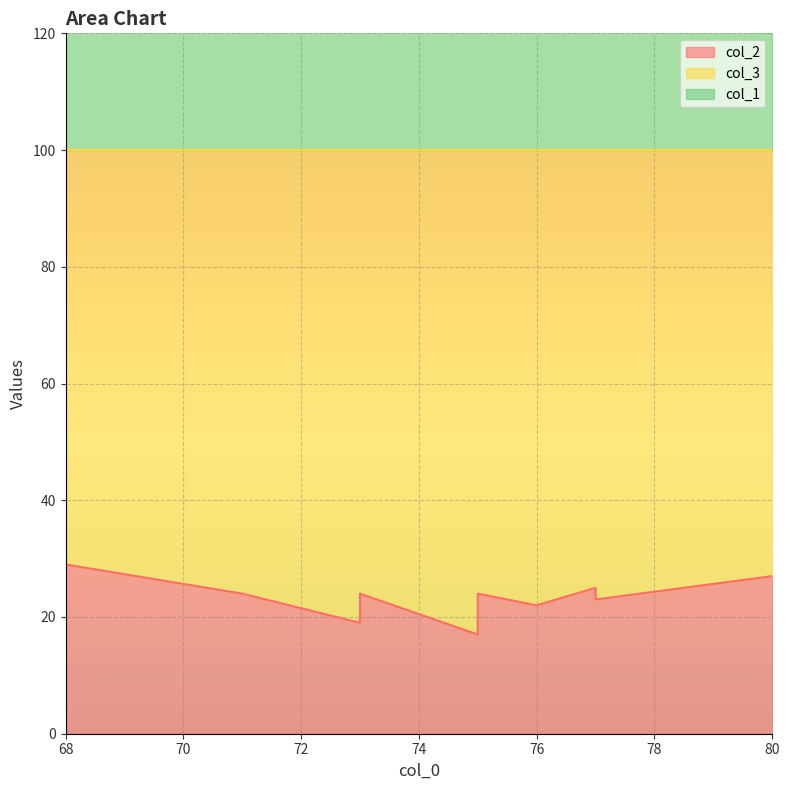

Which category has the highest value in the col_2 series?

68